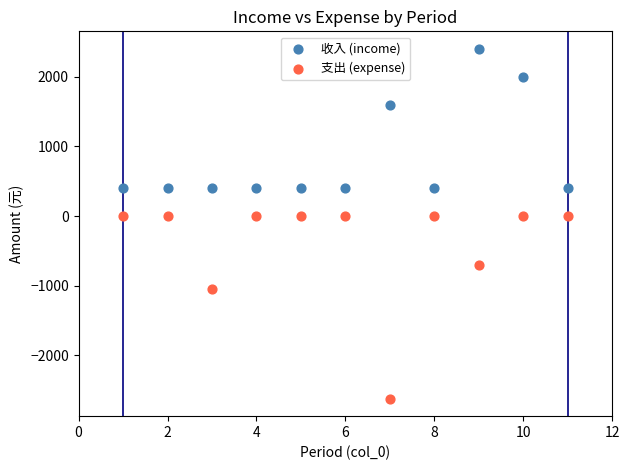

Across all data points, what is the range of Y values (max minus min)?

5020